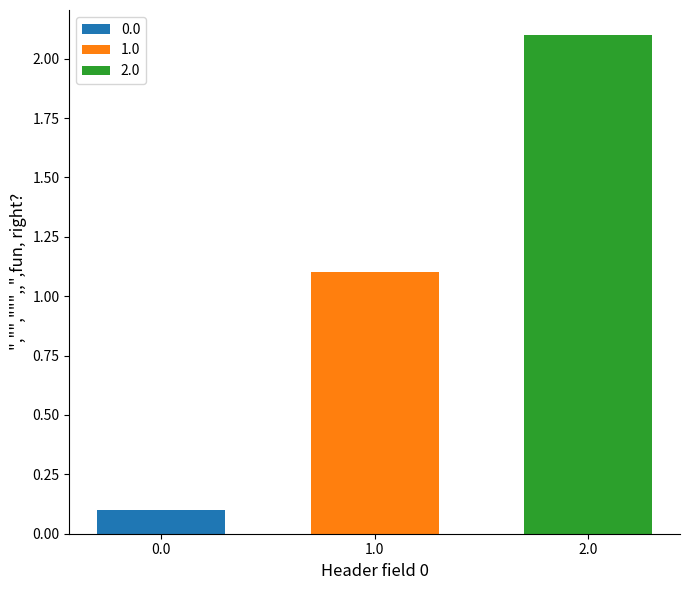

What is the greatest value displayed?

2.1